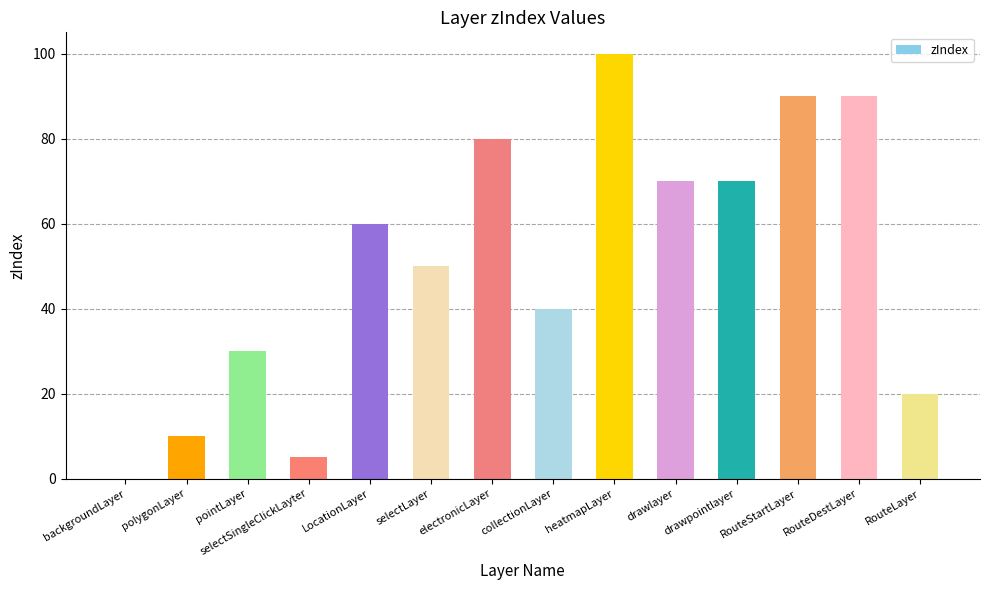

Is it true that the value at electronicLayer is 47?

False